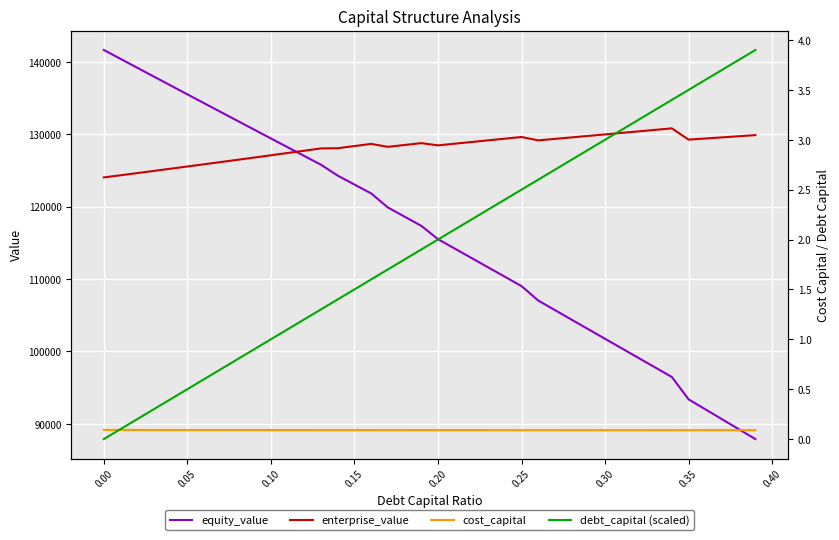

True or false: debt_capital (scaled) has more than 1 points higher than both neighbors.

False